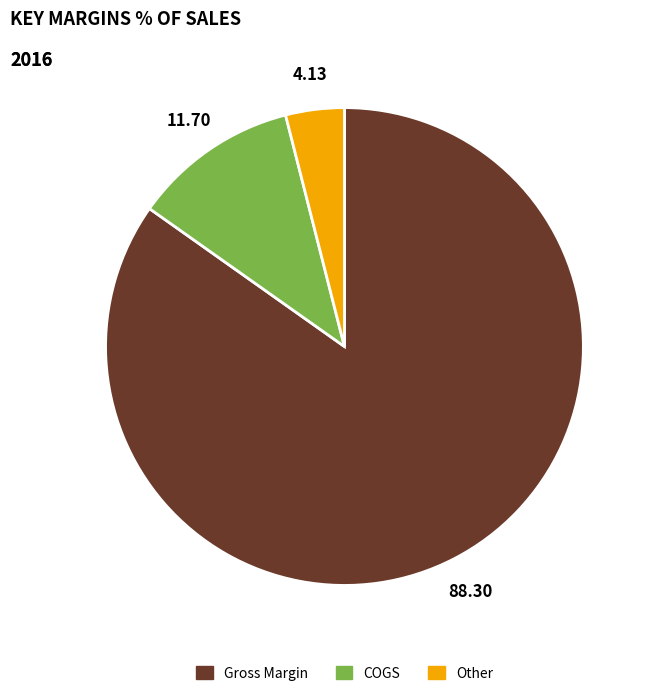

Rank the categories by value from lowest to highest.

Other, COGS, Gross Margin